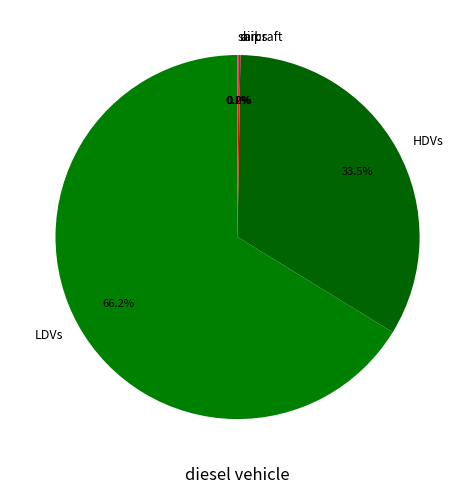

What portion of the pie excludes HDVs?

66.5%